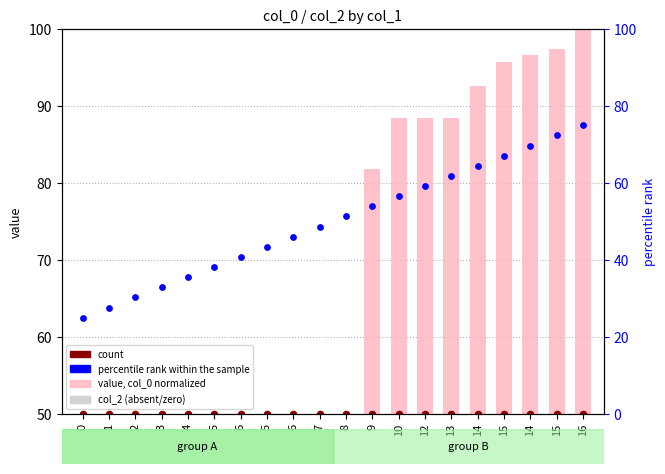

At how many categories does at least one series exceed 51?

10